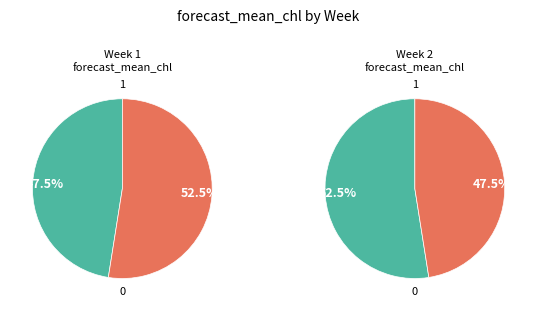

To the nearest percent, what is the combined percentage of 1 and 2?

100%